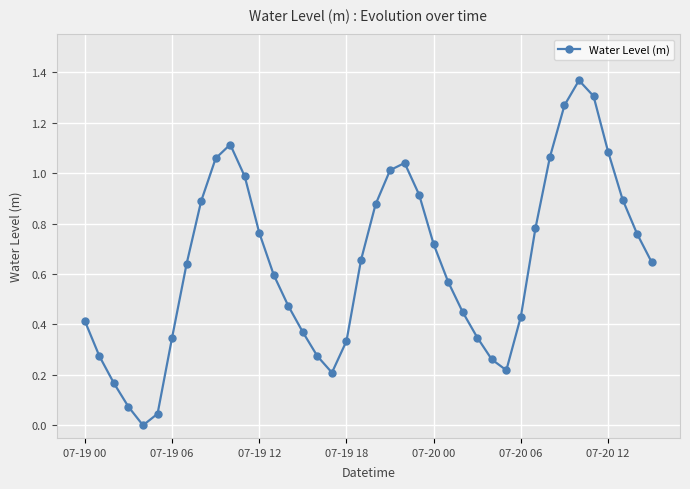

How many interior local valleys (lower than both neighbors) does the data have?

3